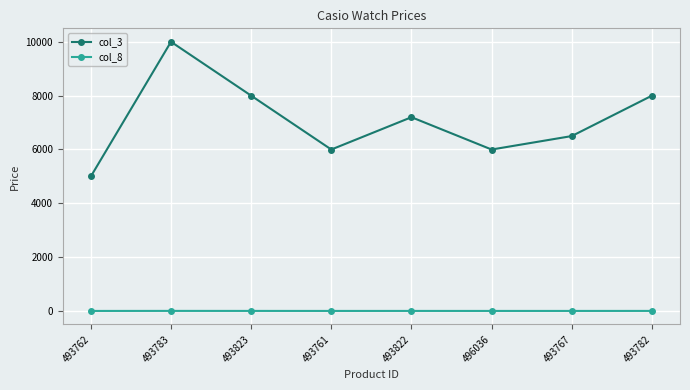

How many interior local peaks does the col_3 series have?

2